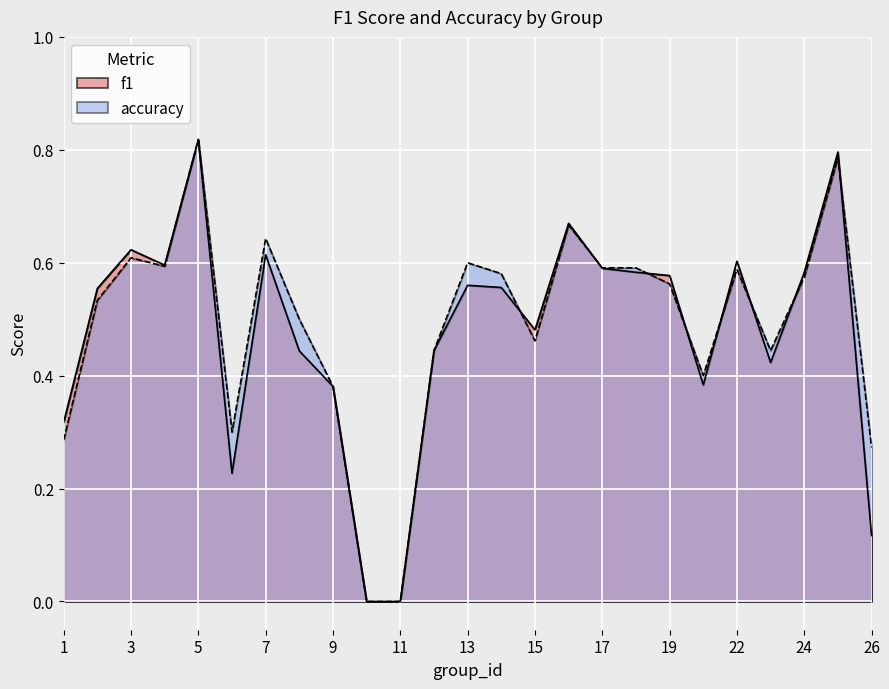

Reading right to left, what are all the values shown in this chart?

f1: 0.1	0.8	0.6	0.4	0.6	0.4	0.6	0.6	0.6	0.7	0.5	0.6	0.6	0.4	0.0	0.0	0.4	0.4	0.6	0.2	0.8	0.6	0.6	0.6	0.3
accuracy: 0.3	0.8	0.6	0.4	0.6	0.4	0.6	0.6	0.6	0.7	0.5	0.6	0.6	0.4	0.0	0.0	0.4	0.5	0.6	0.3	0.8	0.6	0.6	0.5	0.3